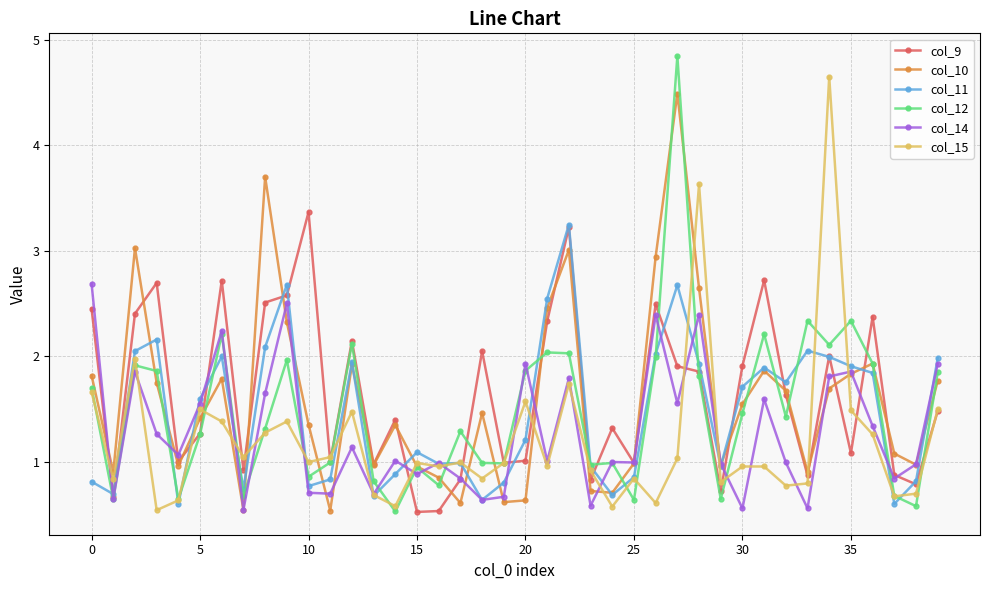

True or false: col_15 has more than 1 points higher than both neighbors.

True